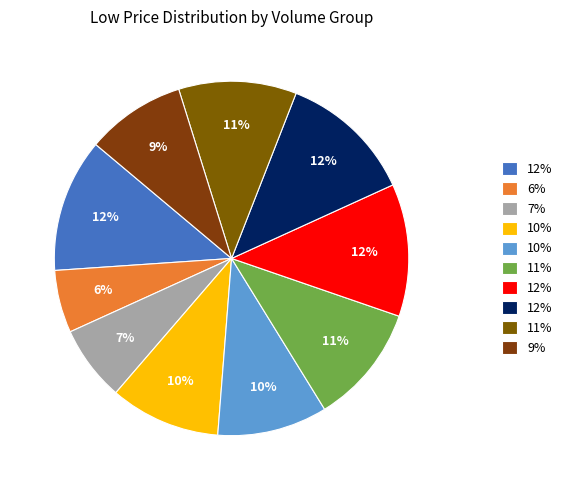

Count the number of slices in the pie.

10